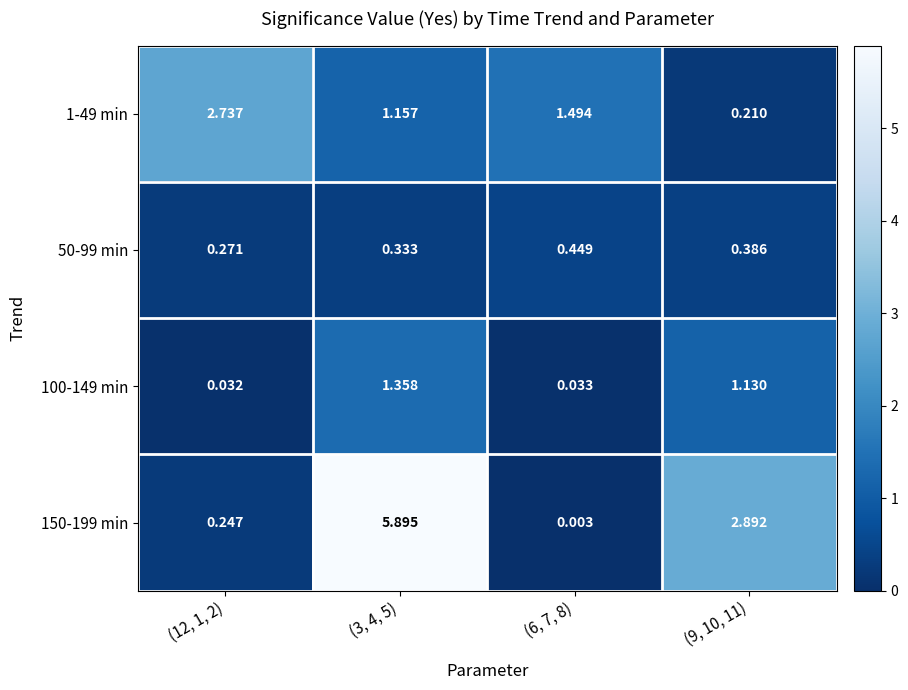

Is the value of 50-99 min at (6, 7, 8) greater than the value of 1-49 min at (12, 1, 2)?

No